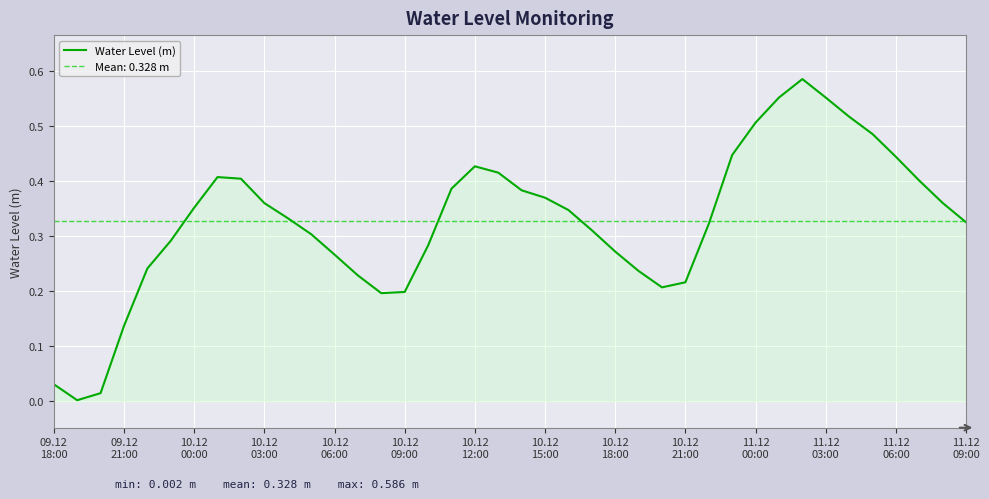

How many lines are shown in the chart?

1